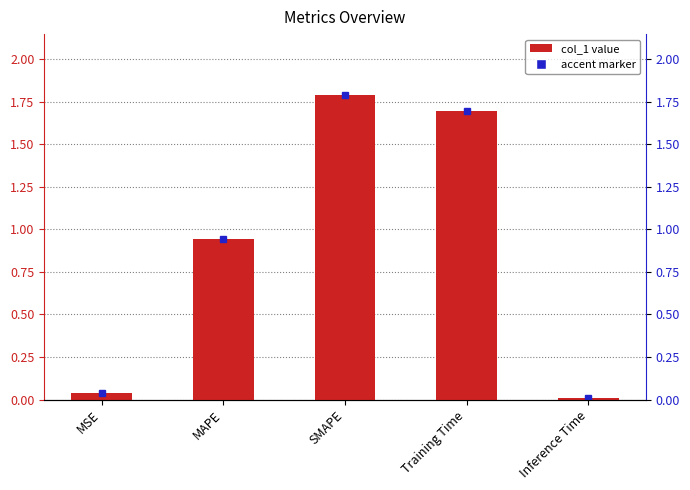

The chart shows a value of 0.9 at Training Time. True or false?

False